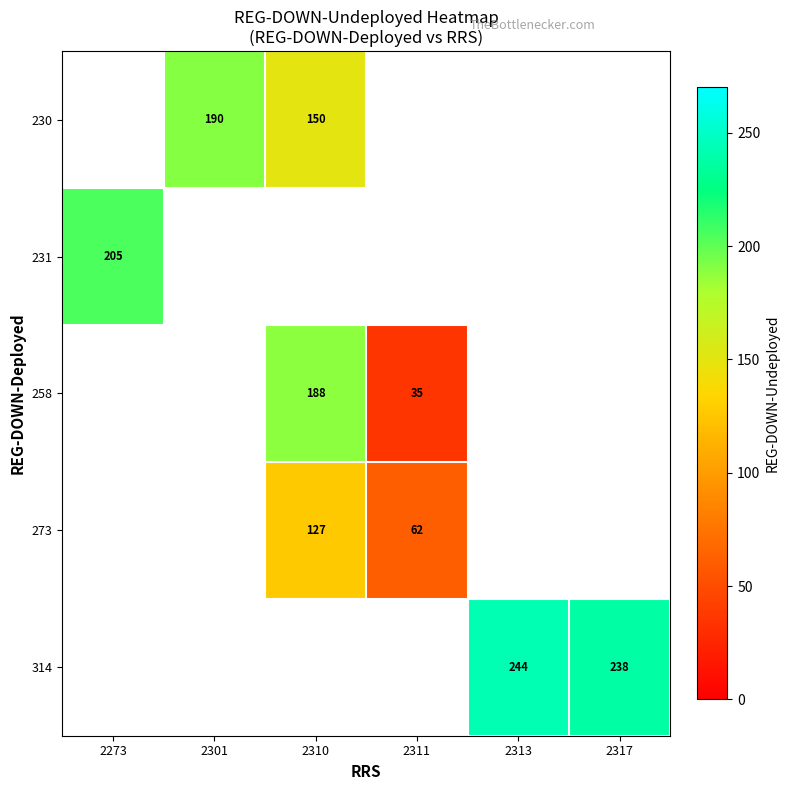

What is the sum of the 258 values at 2310 and 2311?

223